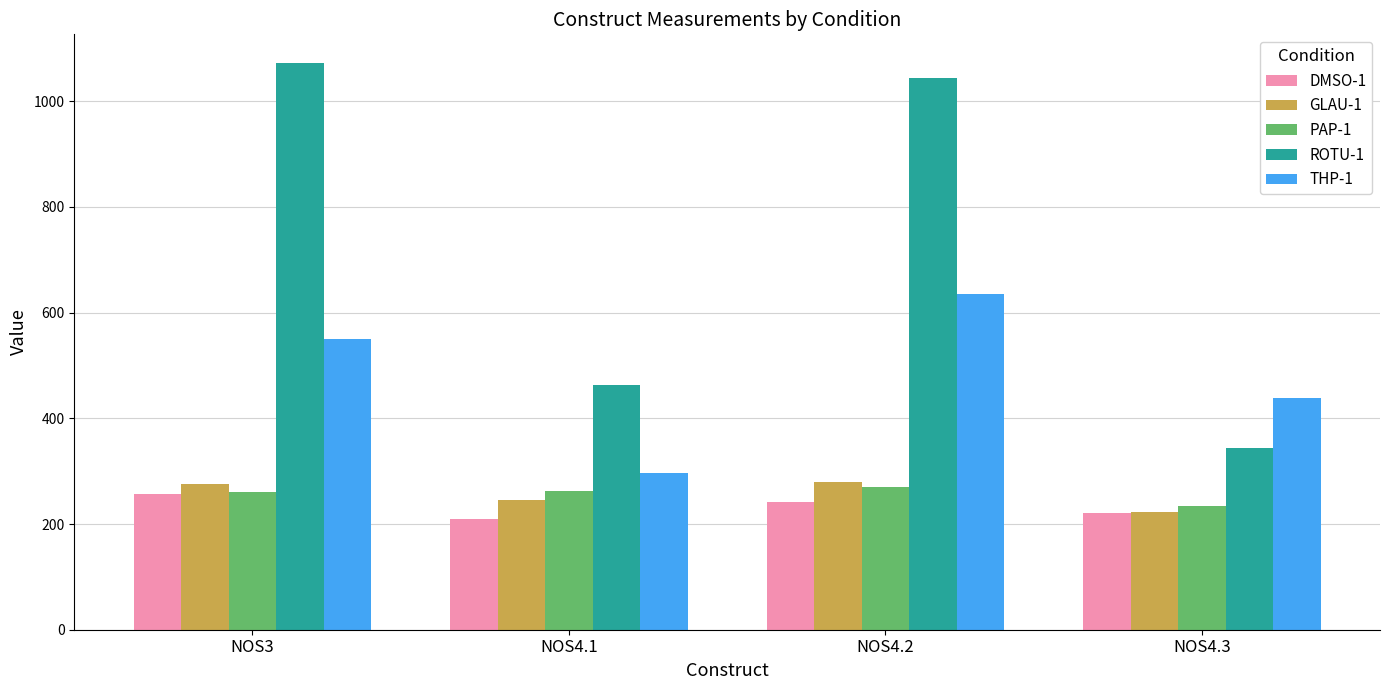

What is the minimum value shown in the chart?

210